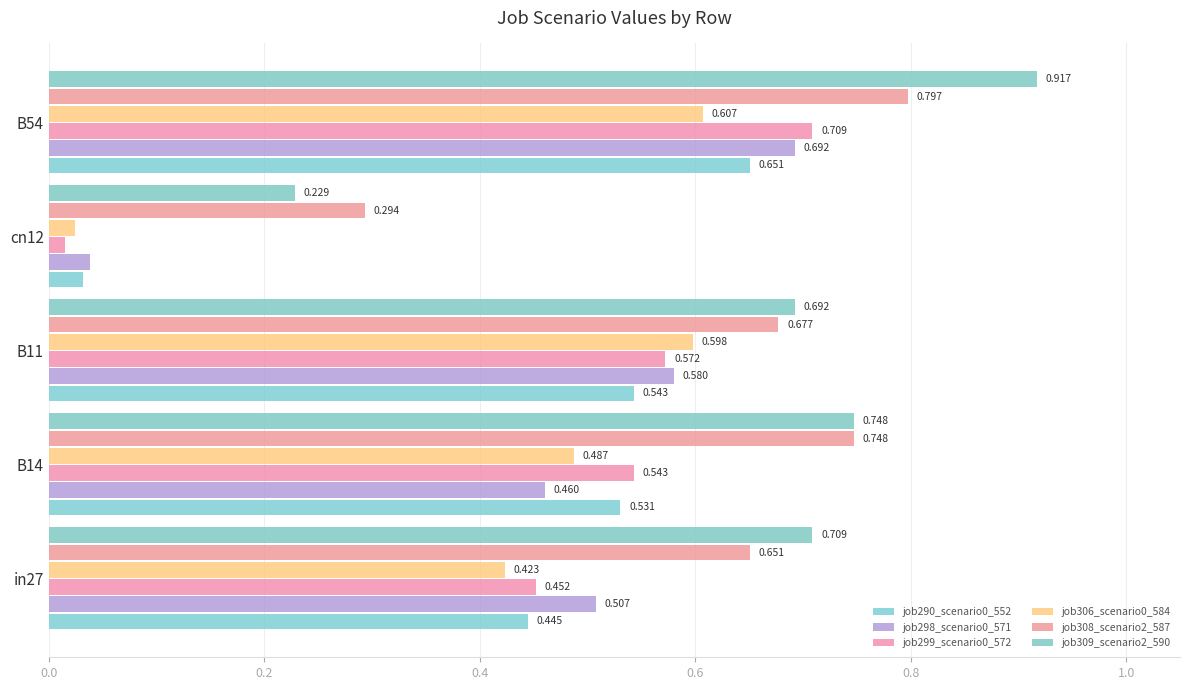

Which category has the lowest value in the job306_scenario0_584 series?

cn12